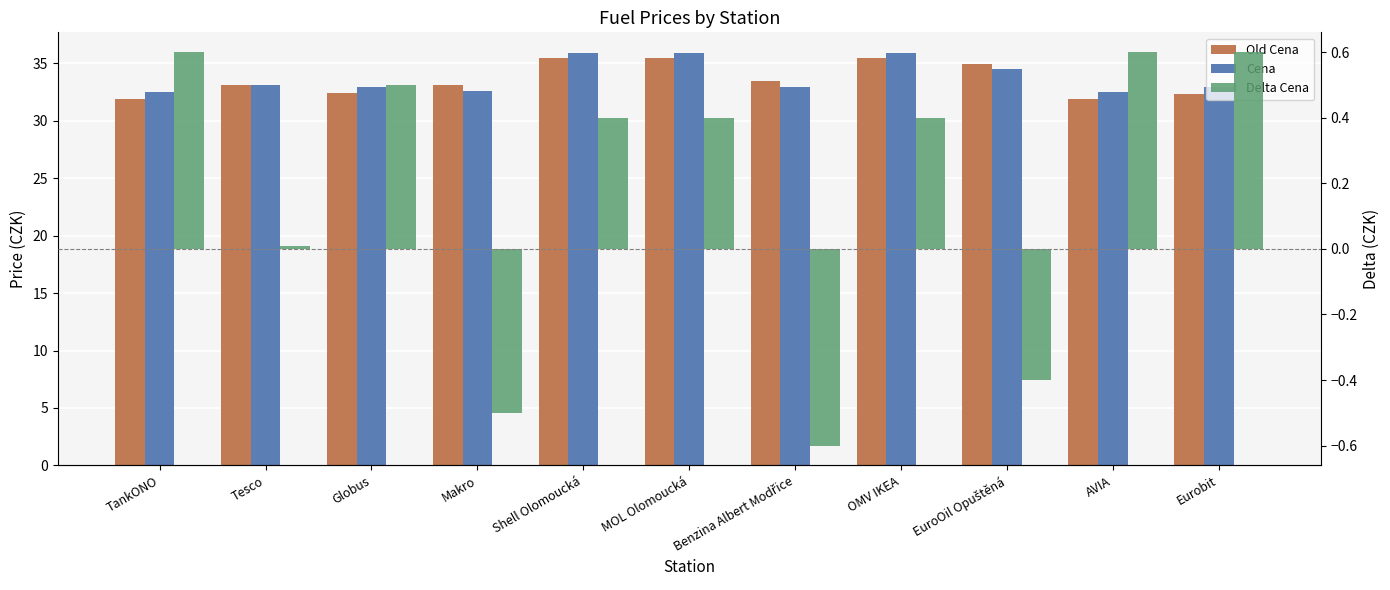

At which label is Cena closest to 34?

EuroOil Opuštěná